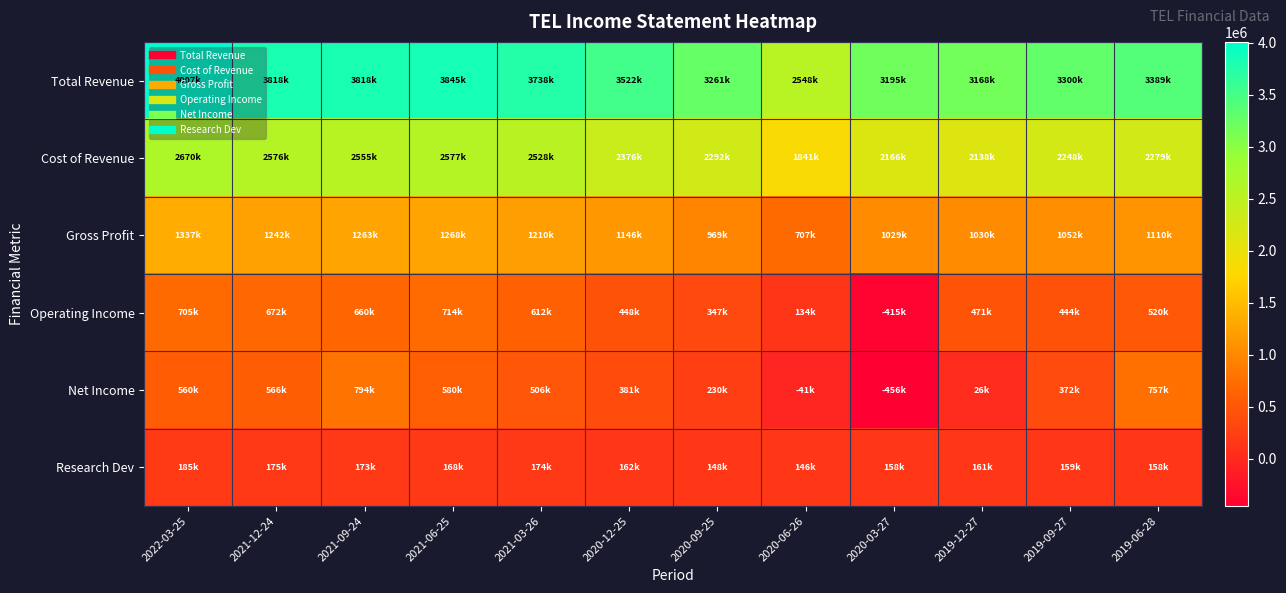

Reading left to right, transcribe all the data shown in this chart.

Total Revenue: 2022-03-25=4007000	2021-12-24=3818000	2021-09-24=3818000	2021-06-25=3845000	2021-03-26=3738000	2020-12-25=3522000	2020-09-25=3261000	2020-06-26=2548000	2020-03-27=3195000	2019-12-27=3168000	2019-09-27=3300000	2019-06-28=3389000
Cost of Revenue: 2022-03-25=2670000	2021-12-24=2576000	2021-09-24=2555000	2021-06-25=2577000	2021-03-26=2528000	2020-12-25=2376000	2020-09-25=2292000	2020-06-26=1841000	2020-03-27=2166000	2019-12-27=2138000	2019-09-27=2248000	2019-06-28=2279000
Gross Profit: 2022-03-25=1337000	2021-12-24=1242000	2021-09-24=1263000	2021-06-25=1268000	2021-03-26=1210000	2020-12-25=1146000	2020-09-25=969000	2020-06-26=707000	2020-03-27=1029000	2019-12-27=1030000	2019-09-27=1052000	2019-06-28=1110000
Operating Income: 2022-03-25=705000	2021-12-24=672000	2021-09-24=660000	2021-06-25=714000	2021-03-26=612000	2020-12-25=448000	2020-09-25=347000	2020-06-26=134000	2020-03-27=-415000	2019-12-27=471000	2019-09-27=444000	2019-06-28=520000
Net Income: 2022-03-25=560000	2021-12-24=566000	2021-09-24=794000	2021-06-25=580000	2021-03-26=506000	2020-12-25=381000	2020-09-25=230000	2020-06-26=-41000	2020-03-27=-456000	2019-12-27=26000	2019-09-27=372000	2019-06-28=757000
Research Dev: 2022-03-25=185000	2021-12-24=175000	2021-09-24=173000	2021-06-25=168000	2021-03-26=174000	2020-12-25=162000	2020-09-25=148000	2020-06-26=146000	2020-03-27=158000	2019-12-27=161000	2019-09-27=159000	2019-06-28=158000